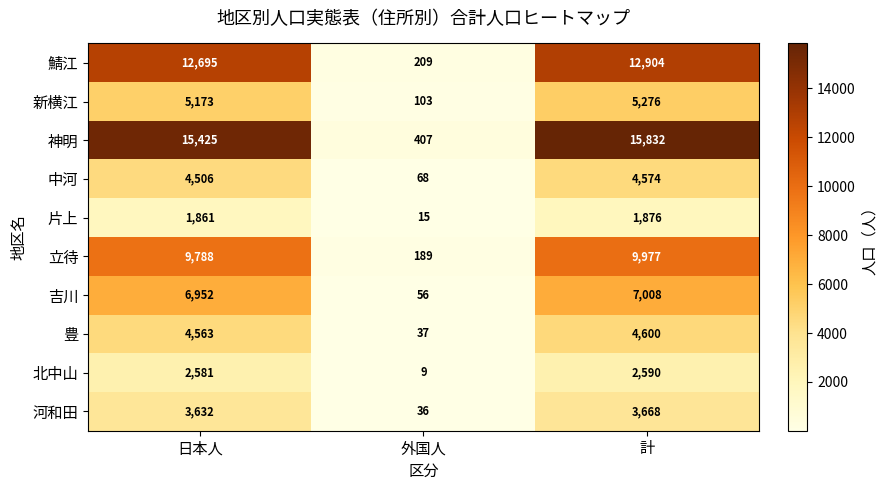

At how many categories does at least one series exceed 7035?

2